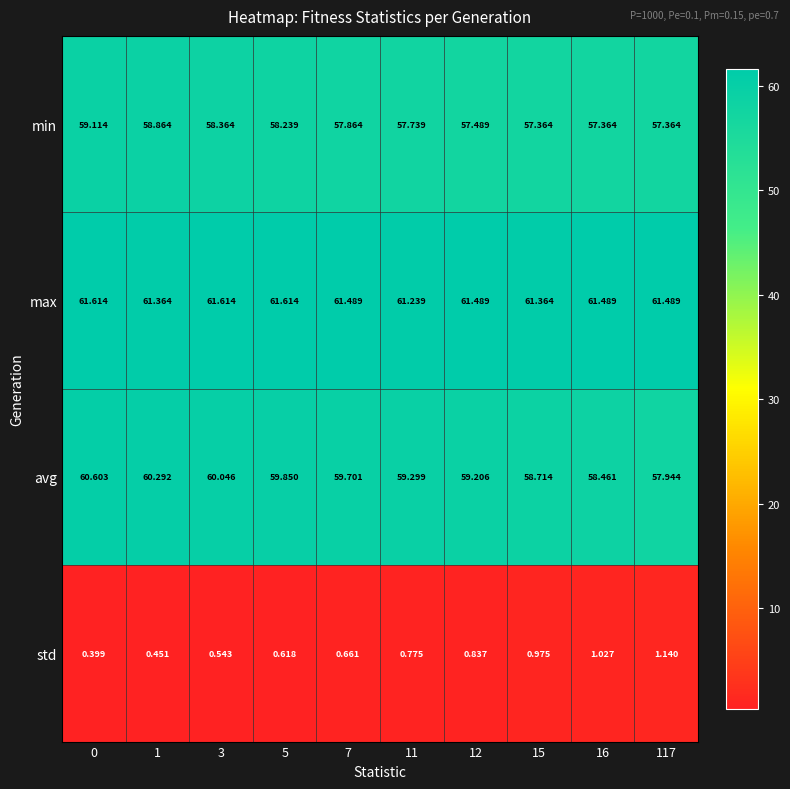

Rank the series by their maximum value, from highest to lowest.

max, avg, min, std